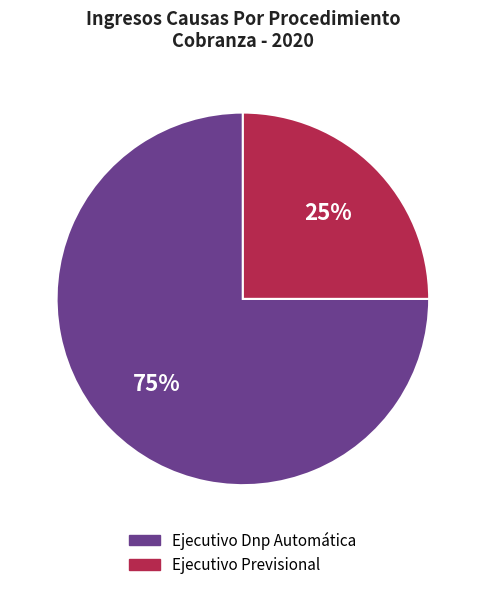

True or false: Ejecutivo Dnp Automática accounts for 75% of the total.

True